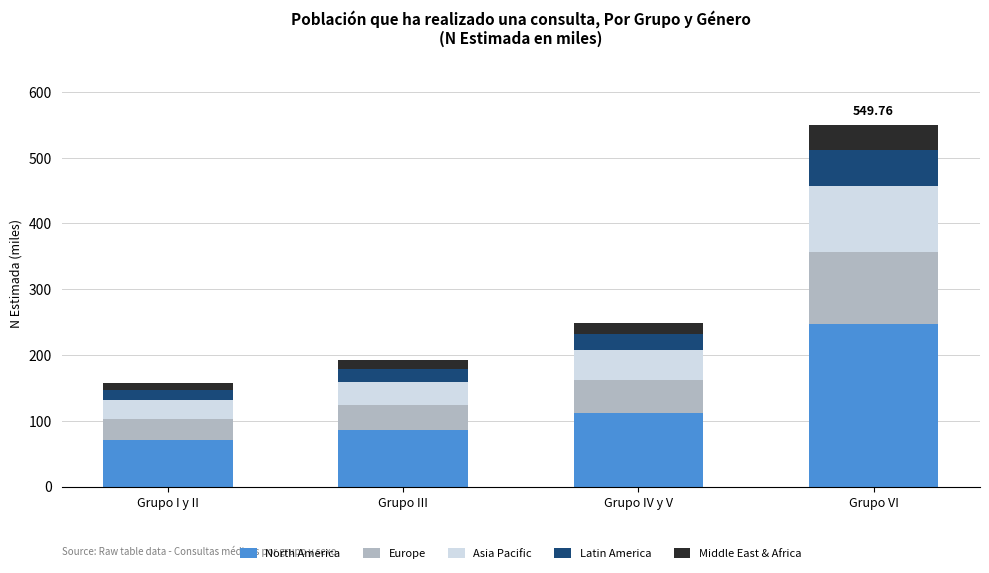

Are the bars horizontal?

No